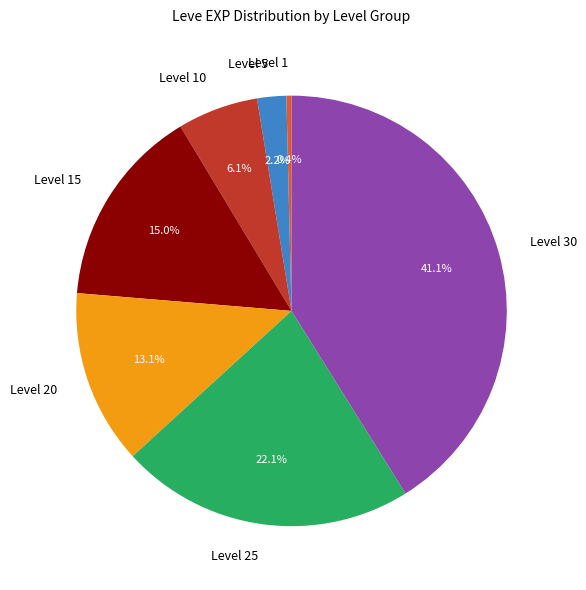

Does Level 20 represent more than half of the total?

No